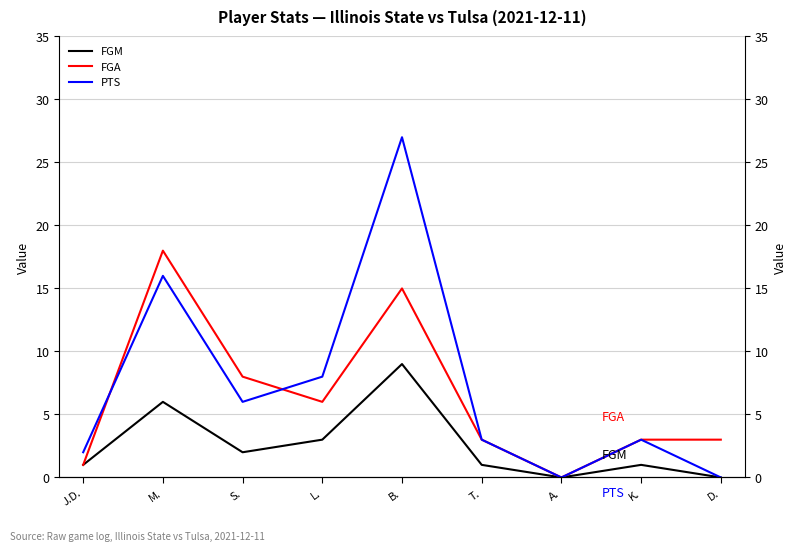

Where is the first local maximum for FGA?

M.